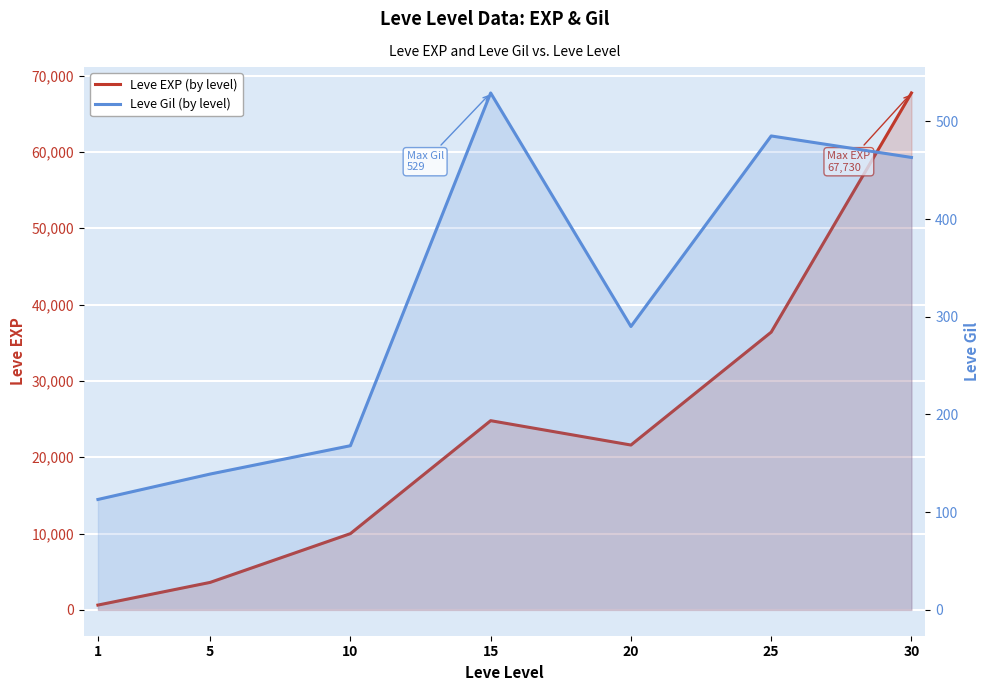

Rank the series at 15 from highest to lowest value.

Leve EXP (by level), Leve Gil (by level)